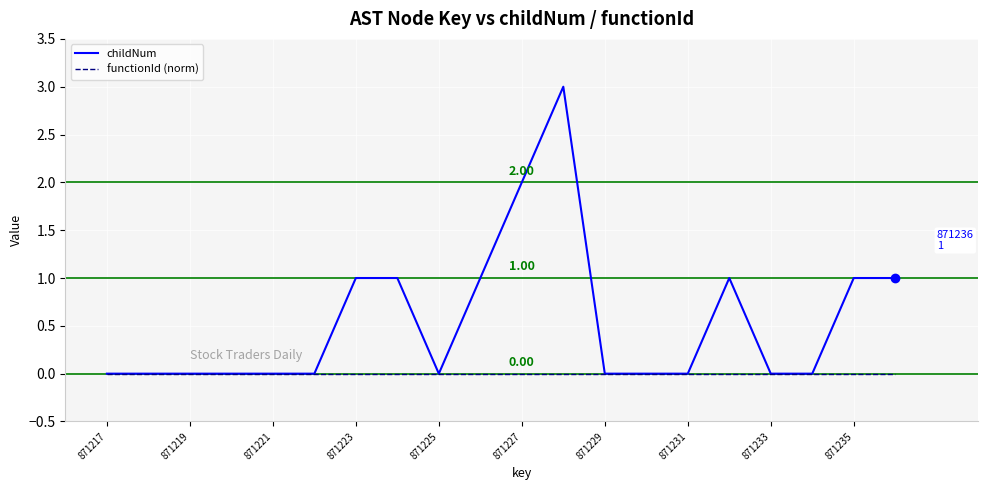

List the series in order of their peak value, highest first.

childNum, functionId (norm)